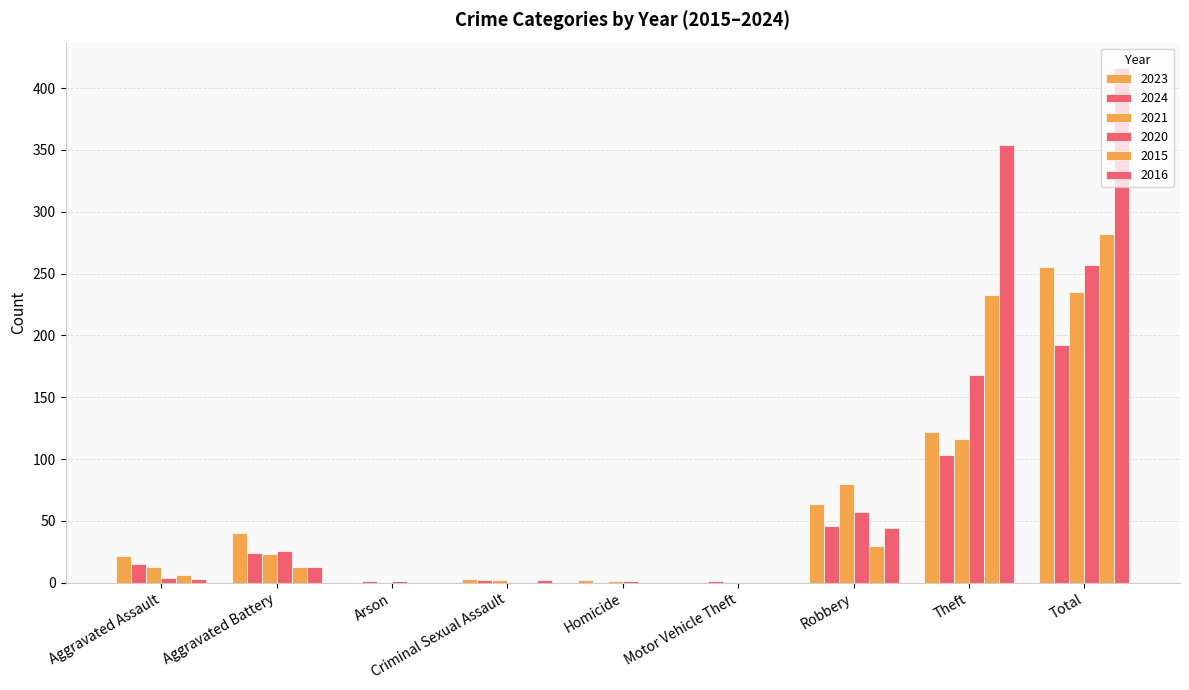

Does the chart contain stacked bars?

No